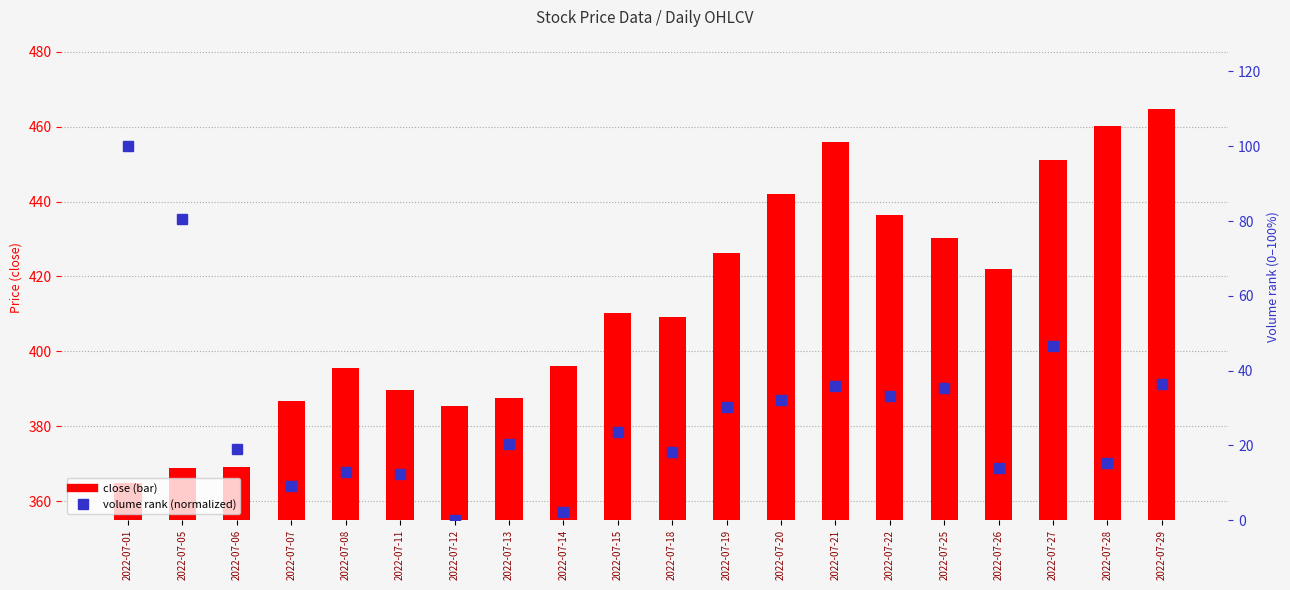

List the series in order of their overall mean, highest first.

close, volume (normalized)